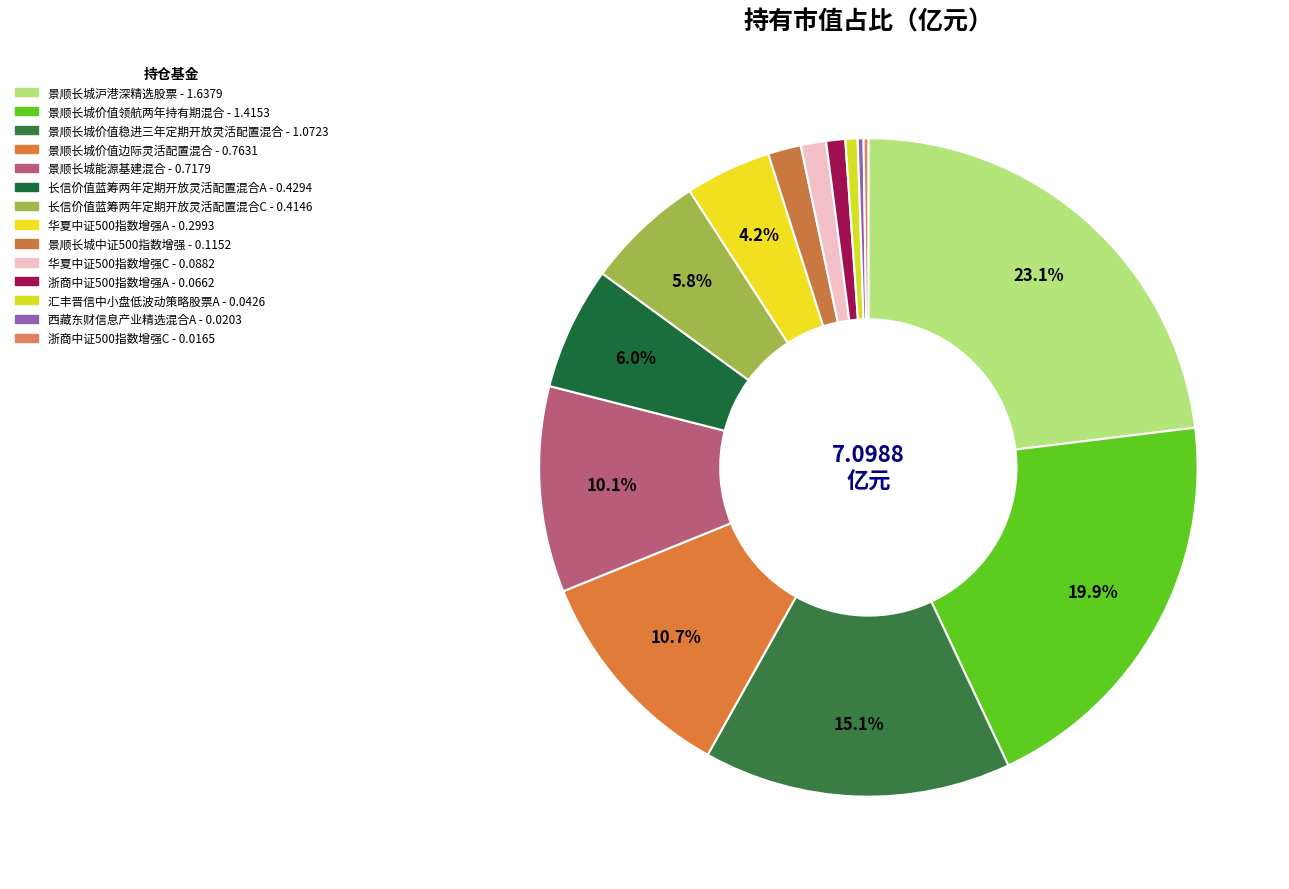

Between 景顺长城沪港深精选股票 and 景顺长城价值领航两年持有期混合, which is larger?

景顺长城沪港深精选股票